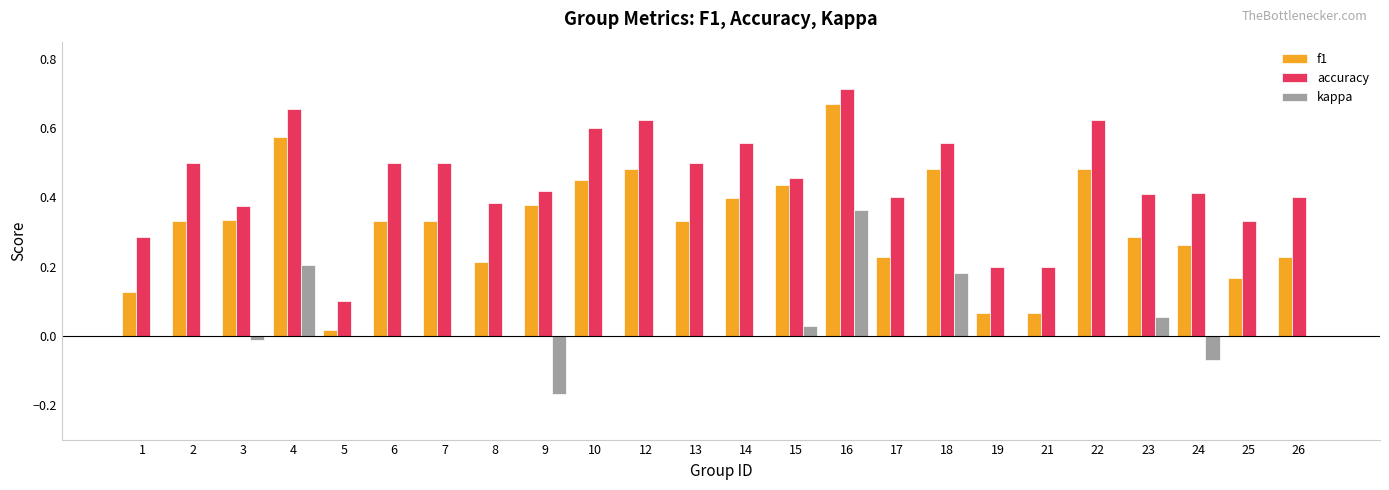

What is the sum of the accuracy values at 7 and 12?

1.1